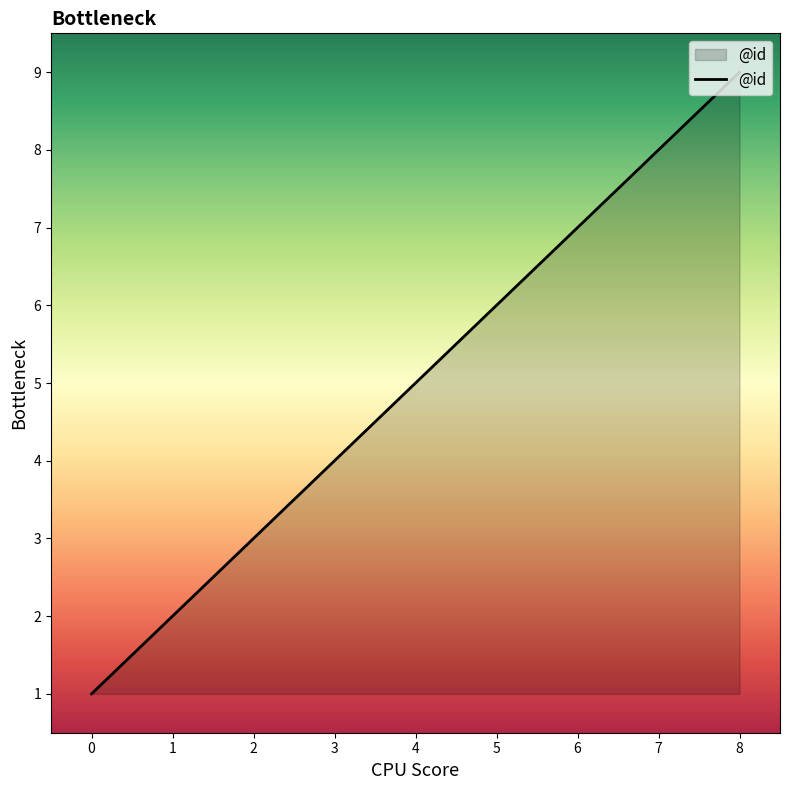

How many categories are shown in the chart?

9